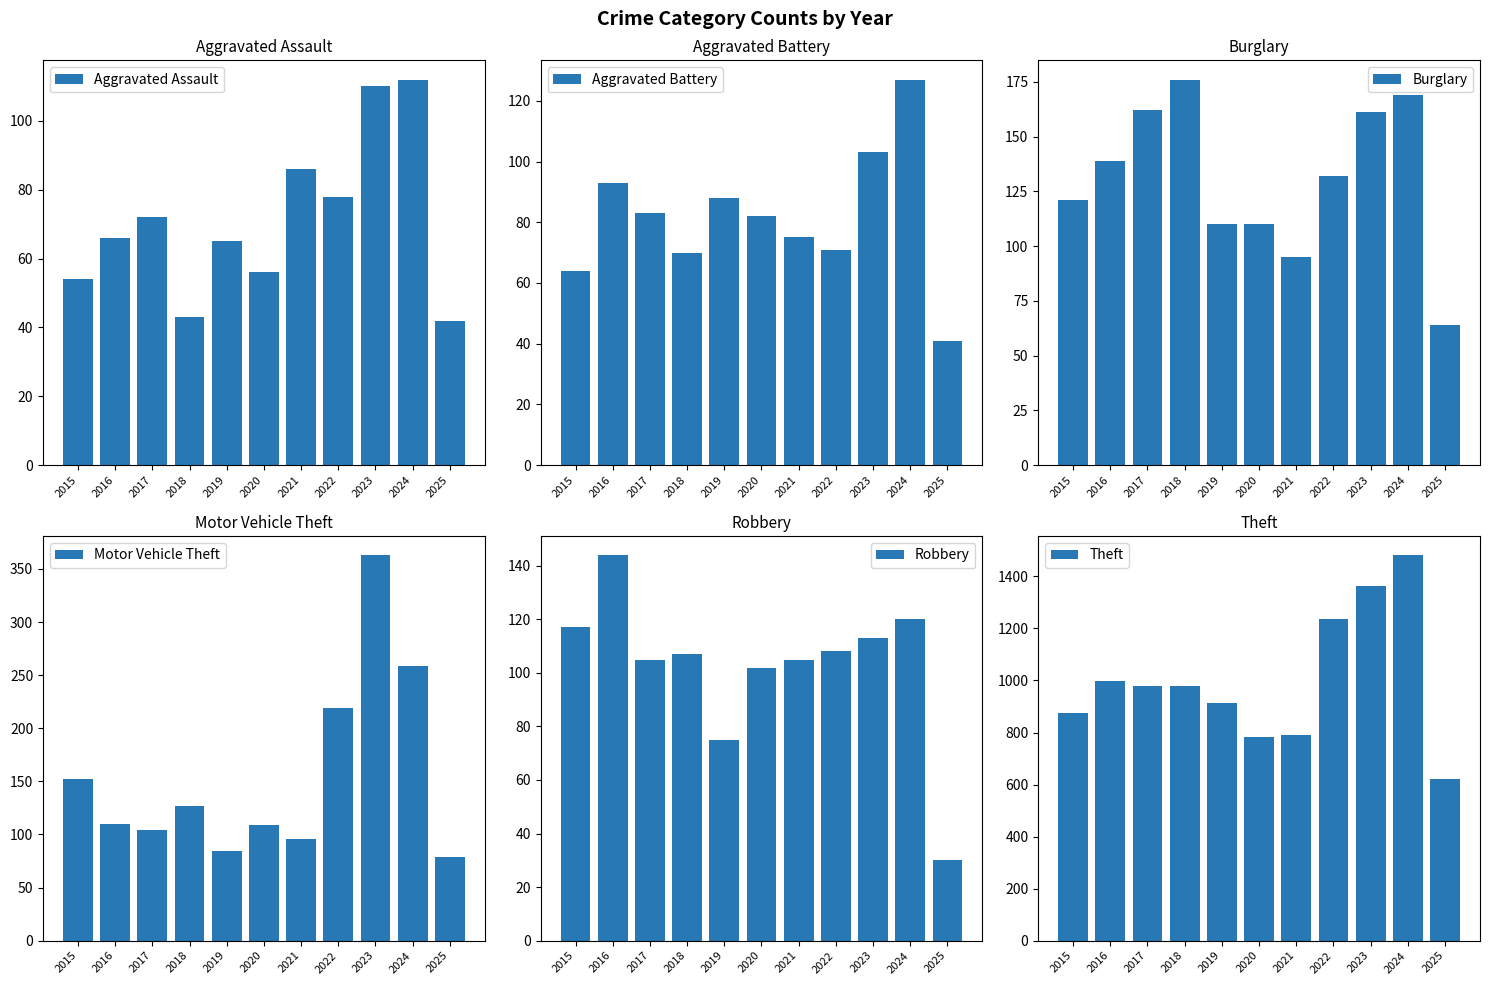

What is the spread (max minus min) of values at 2017?

907